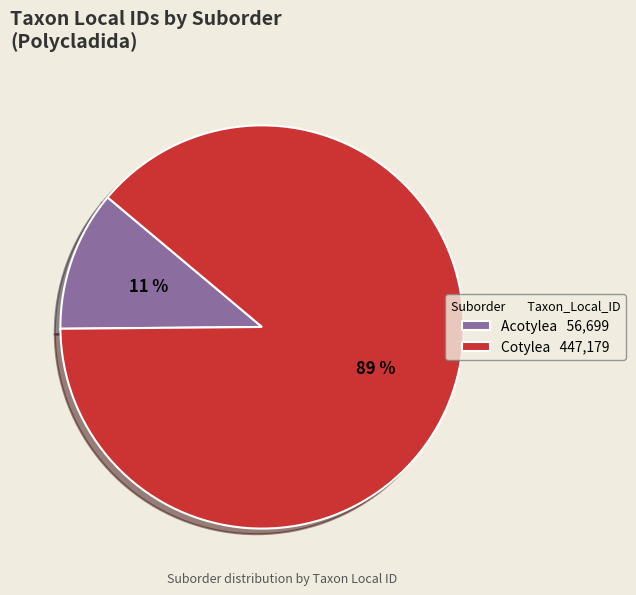

Is Acotylea the majority of the pie?

No